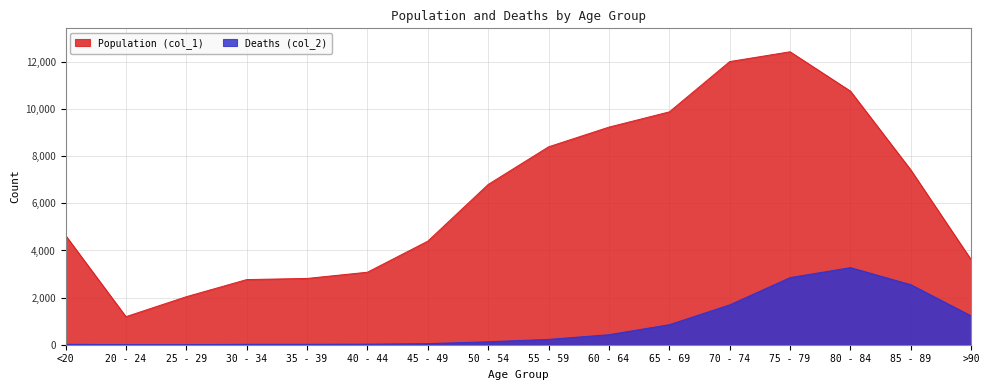

Reading right to left, extract all data points from this chart.

Population (col_1): 3604	7417	10764	12434	12018	9883	9236	8400	6803	4396	3078	2814	2765	2038	1191	4641
Deaths (col_2): 1224	2548	3273	2848	1690	850	426	227	126	47	24	18	17	3	4	18